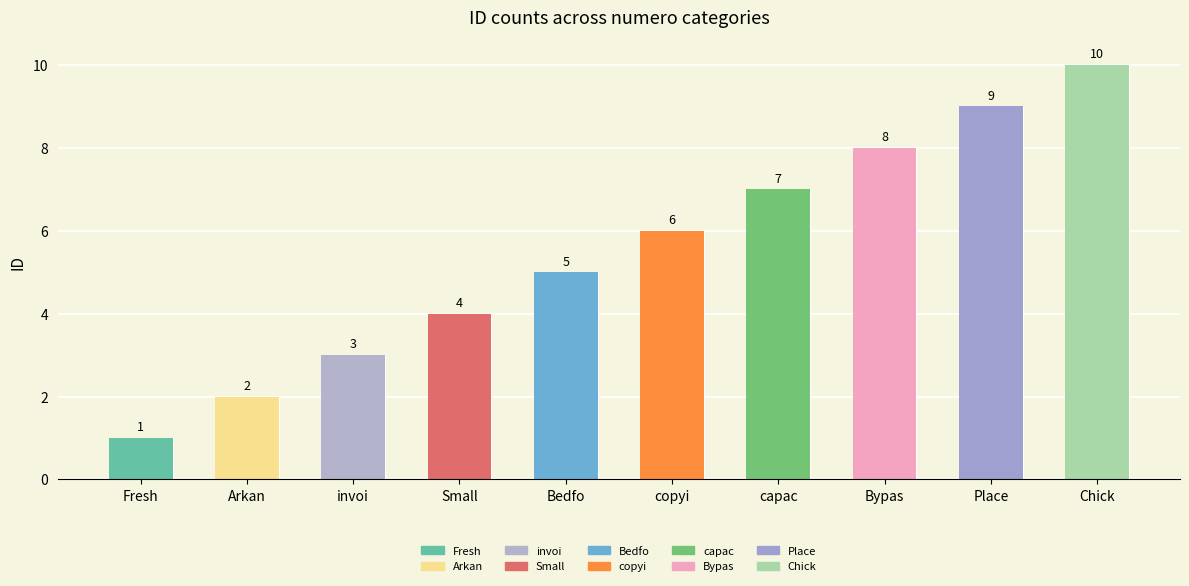

Which label corresponds to the largest value in the chart?

Chick